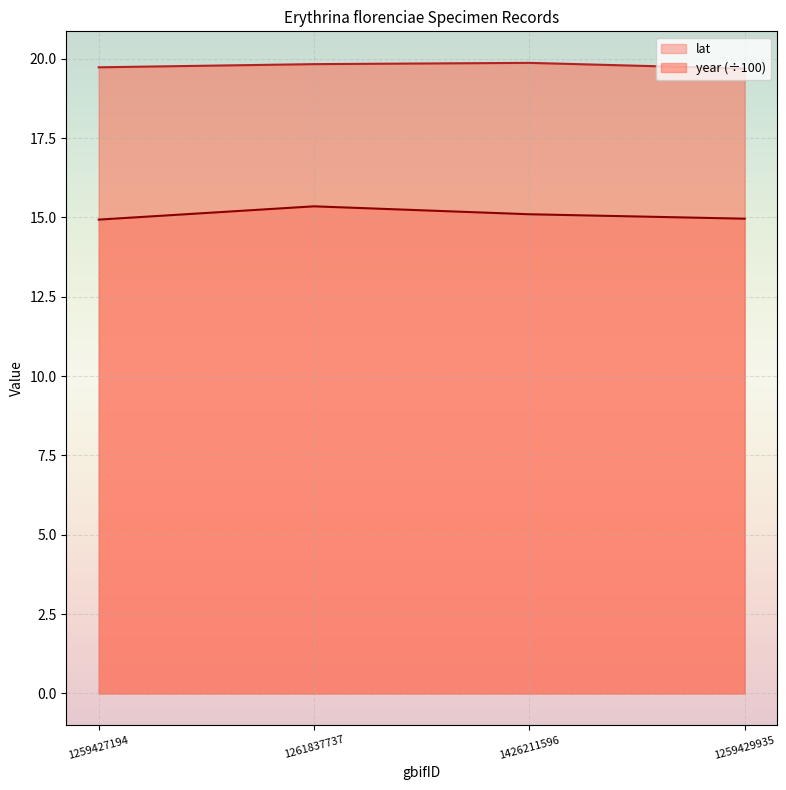

At which category does the chart reach its minimum across all series?

1259427194